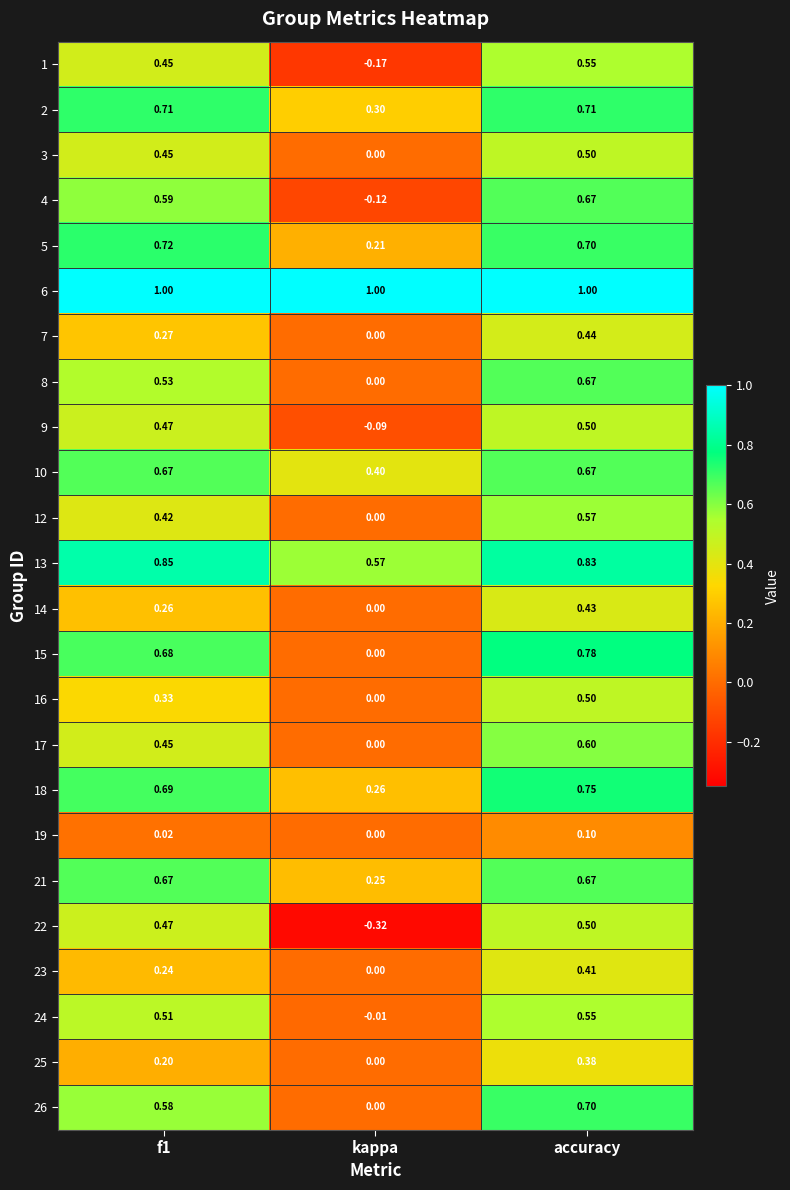

What is the spread (max minus min) of values at kappa?

1.3